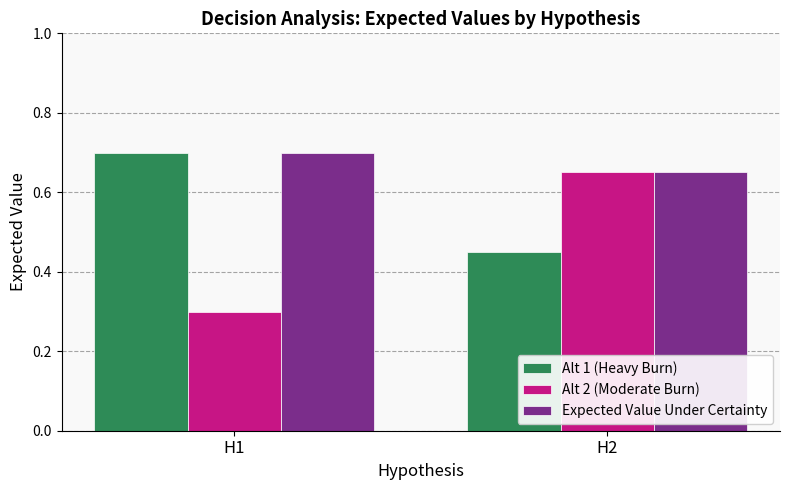

List the labels in order of Expected Value Under Certainty value, smallest first.

H2, H1